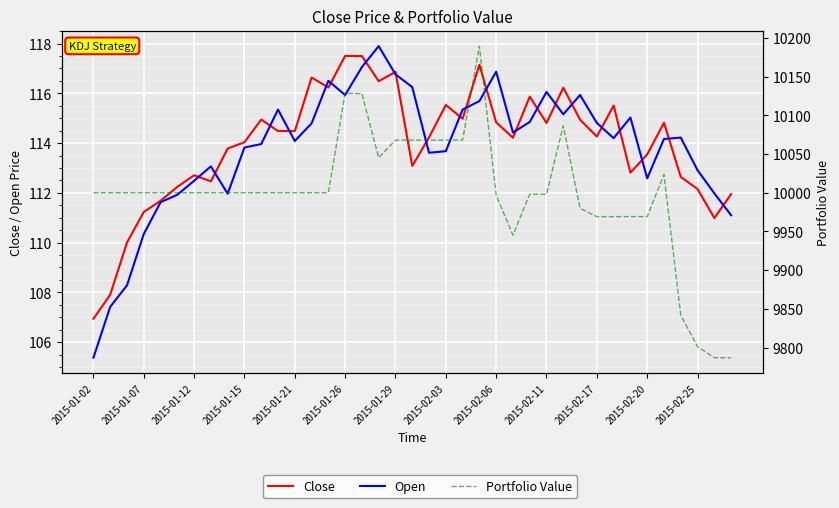

At which category does Portfolio Value reach its first local peak?

2015-01-26